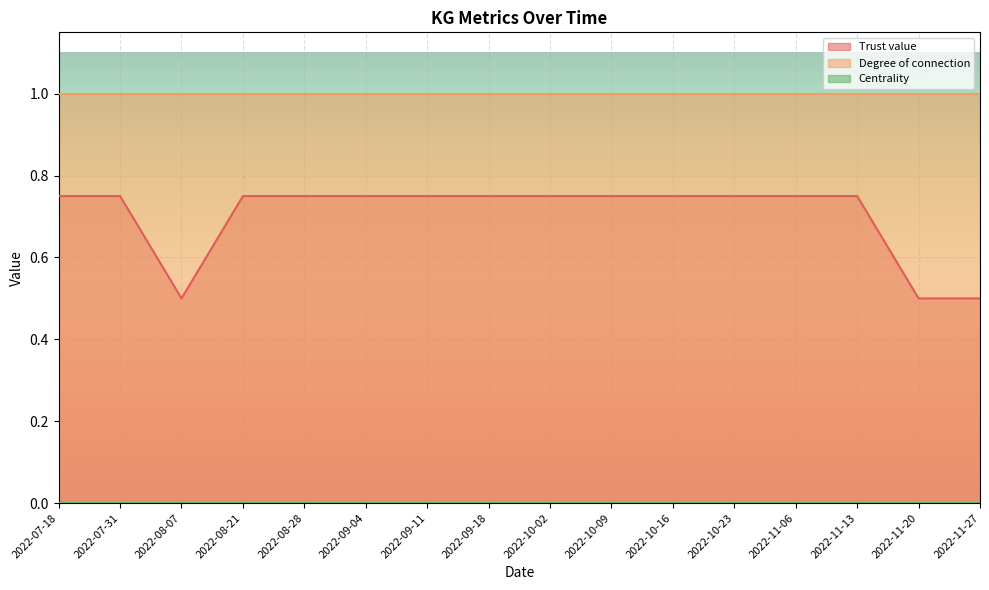

Reading left to right, extract all data points from this chart.

Trust value: 0.8	0.8	0.5	0.8	0.8	0.8	0.8	0.8	0.8	0.8	0.8	0.8	0.8	0.8	0.5	0.5
Degree of connection: 1.0	1.0	1.0	1.0	1.0	1.0	1.0	1.0	1.0	1.0	1.0	1.0	1.0	1.0	1.0	1.0
Centrality: 0.0	0.0	0.0	0.0	0.0	0.0	0.0	0.0	0.0	0.0	0.0	0.0	0.0	0.0	0.0	0.0